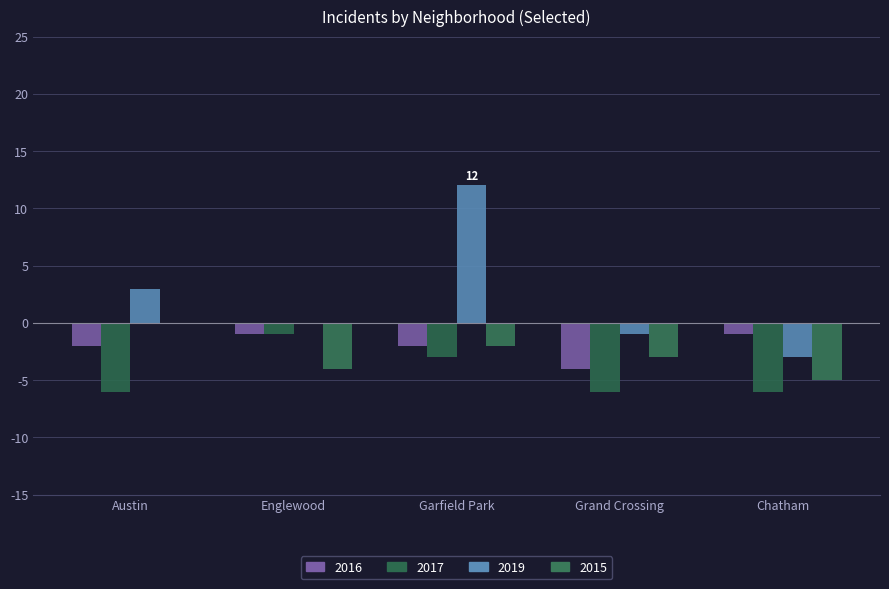

What is the difference between the 2016 values at Englewood and Grand Crossing?

3